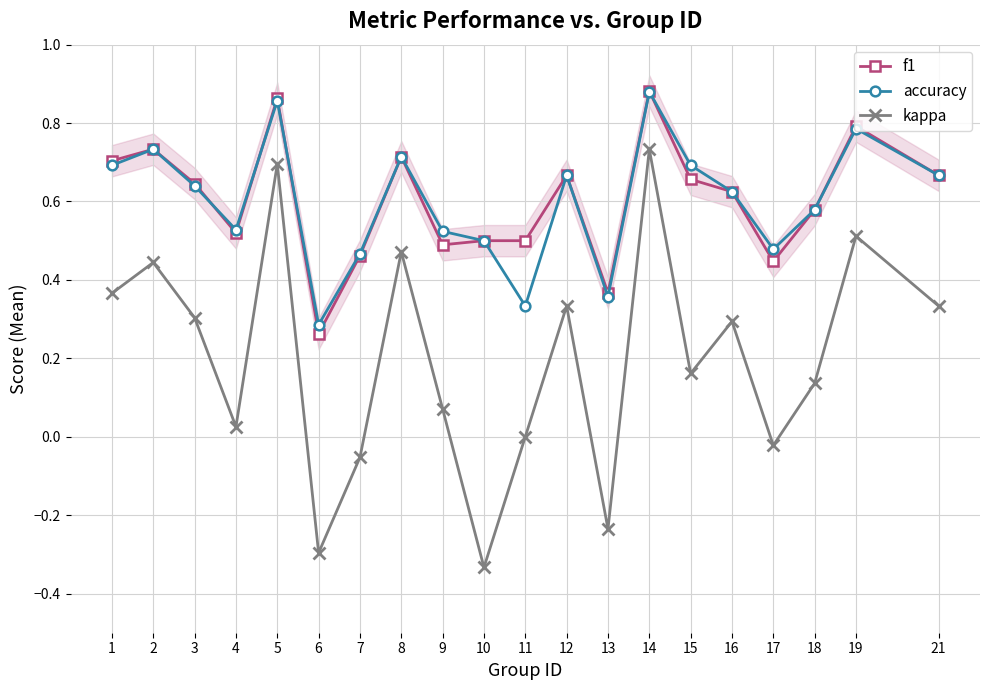

The accuracy series shows 0.7 at 1. True or false?

True